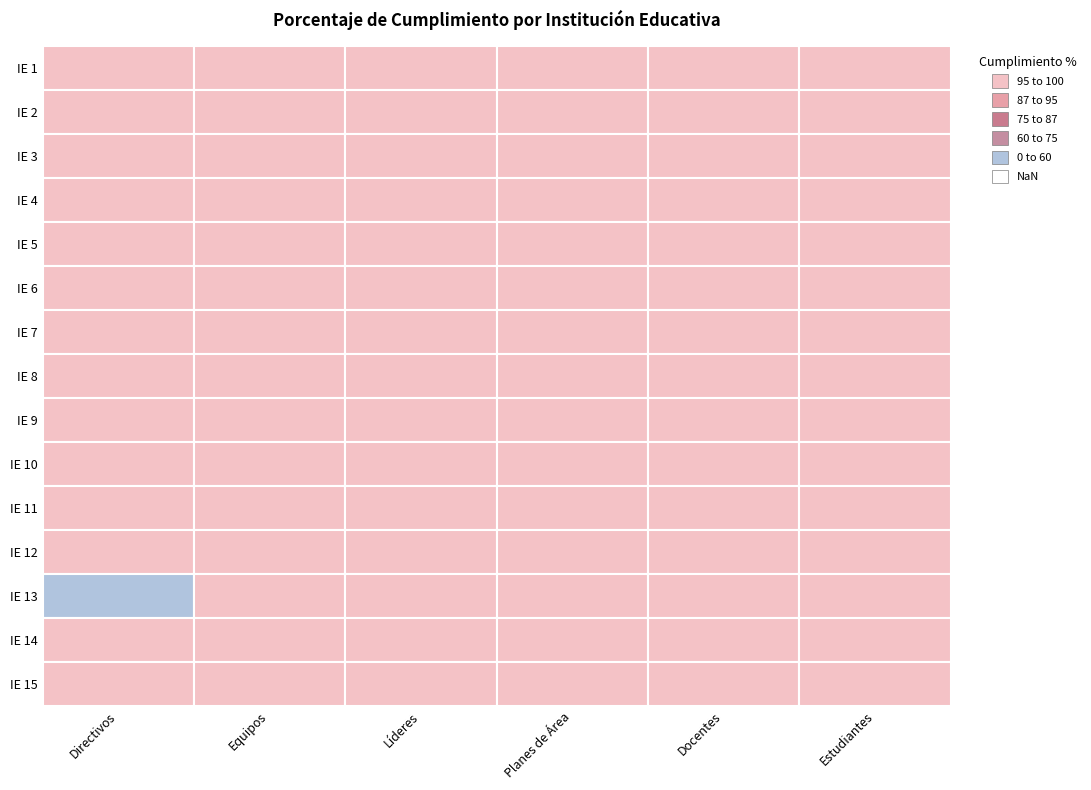

Is the value of IE 8 at IE 4 greater than the value of IE 13 at IE 4?

No